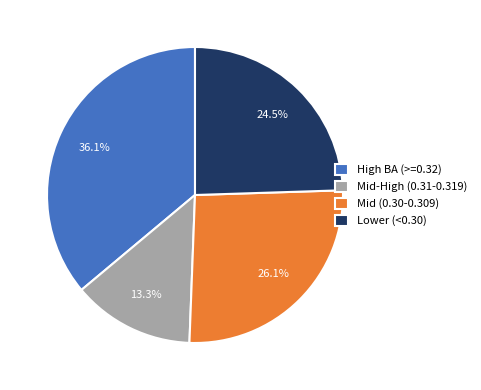

Count the number of slices in the pie.

4